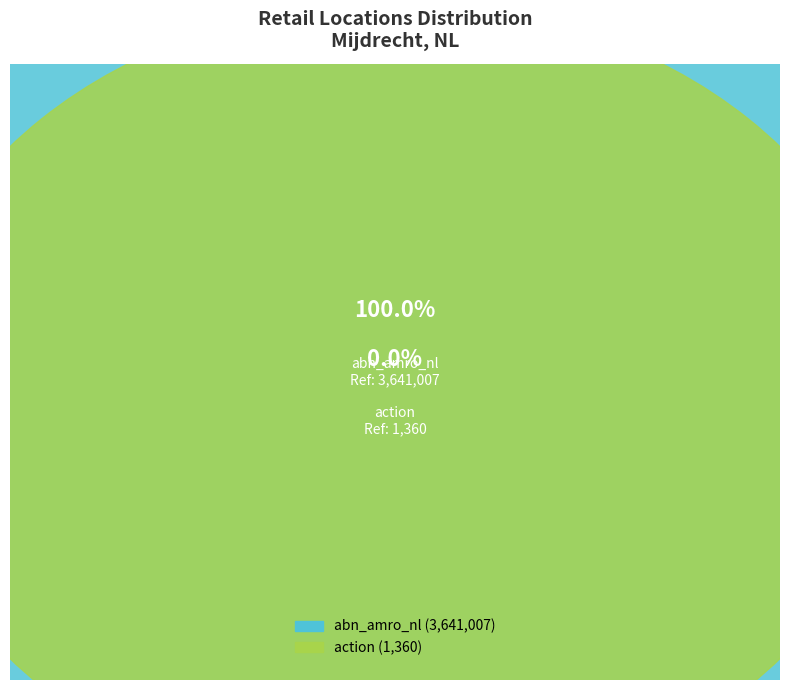

To the nearest percent, what is the difference between the largest and smallest slice percentages?

100%